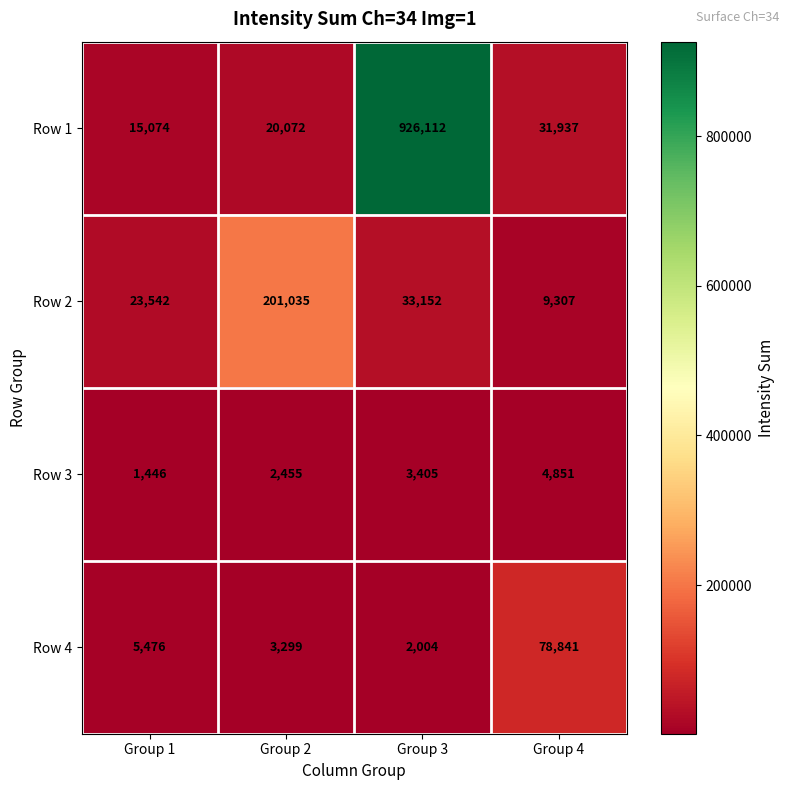

Reading left to right, transcribe all the data shown in this chart.

Row 1: 15074	20072	926112	31937
Row 2: 23542	201035	33152	9307
Row 3: 1446	2455	3405	4851
Row 4: 5476	3299	2004	78841